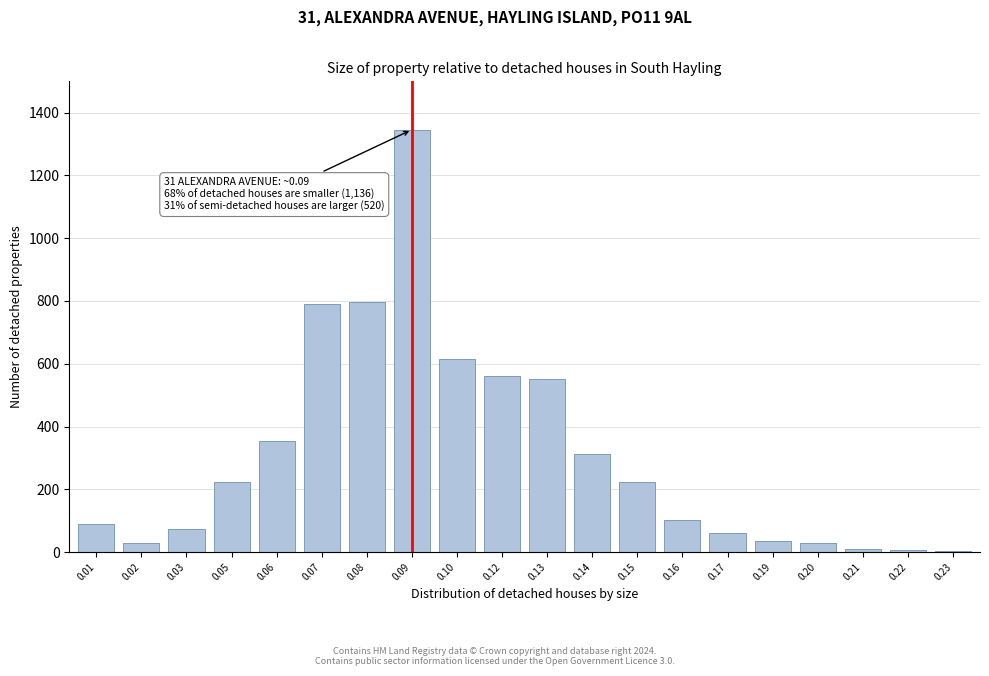

What is the maximum value shown in the chart?

1346